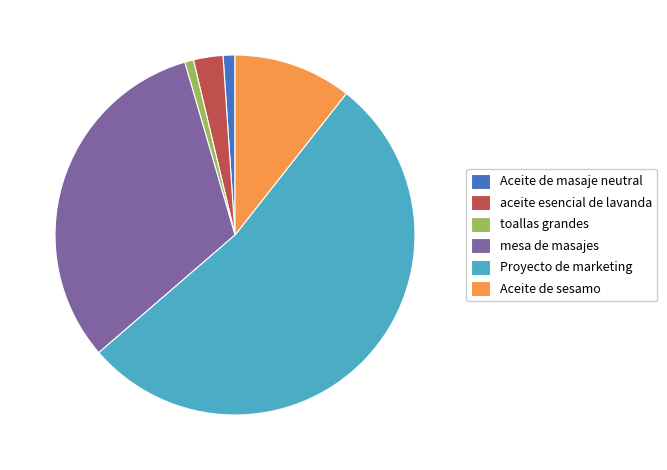

What is the majority slice?

Proyecto de marketing